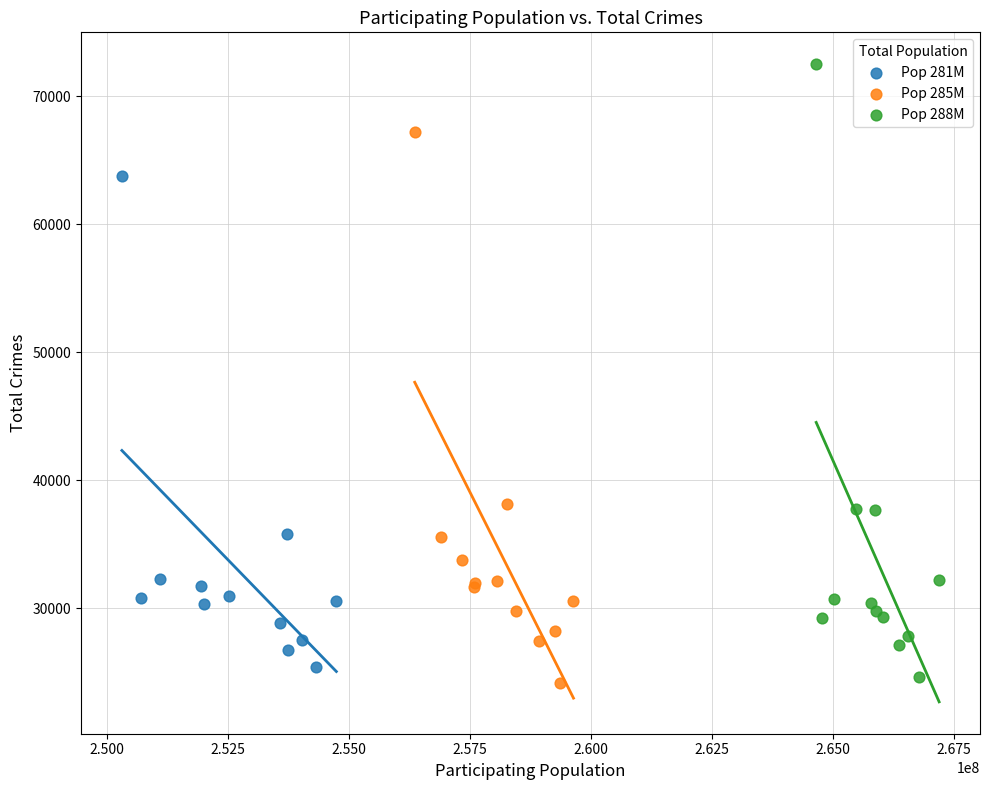

What are all the series names shown in the legend?

Pop 281M, Pop 285M, Pop 288M